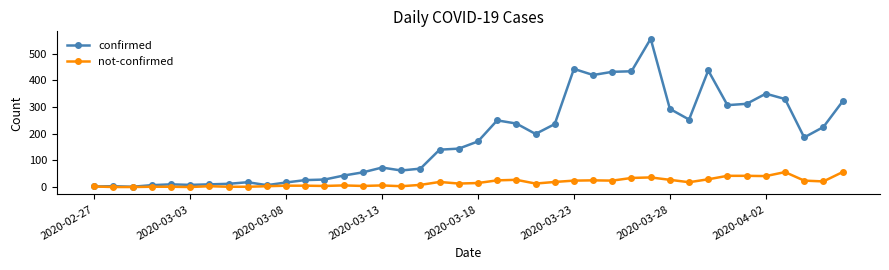

What is the value of the confirmed point at the 18th from the left?

69